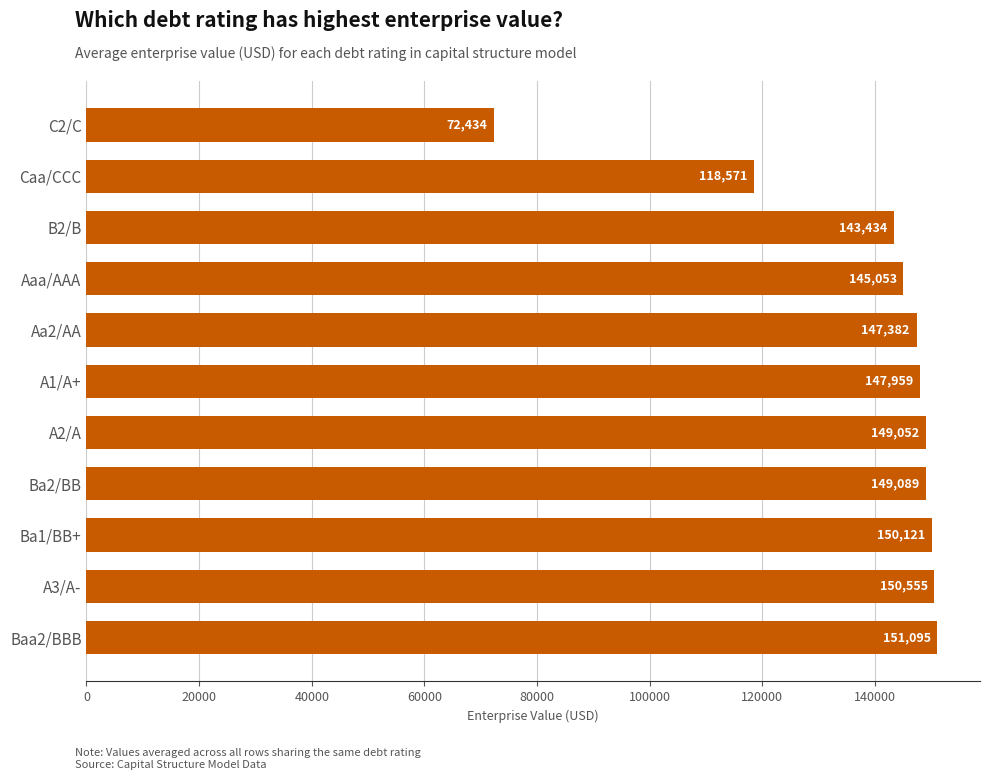

True or false: the data shows 149088.9 at Ba2/BB.

True